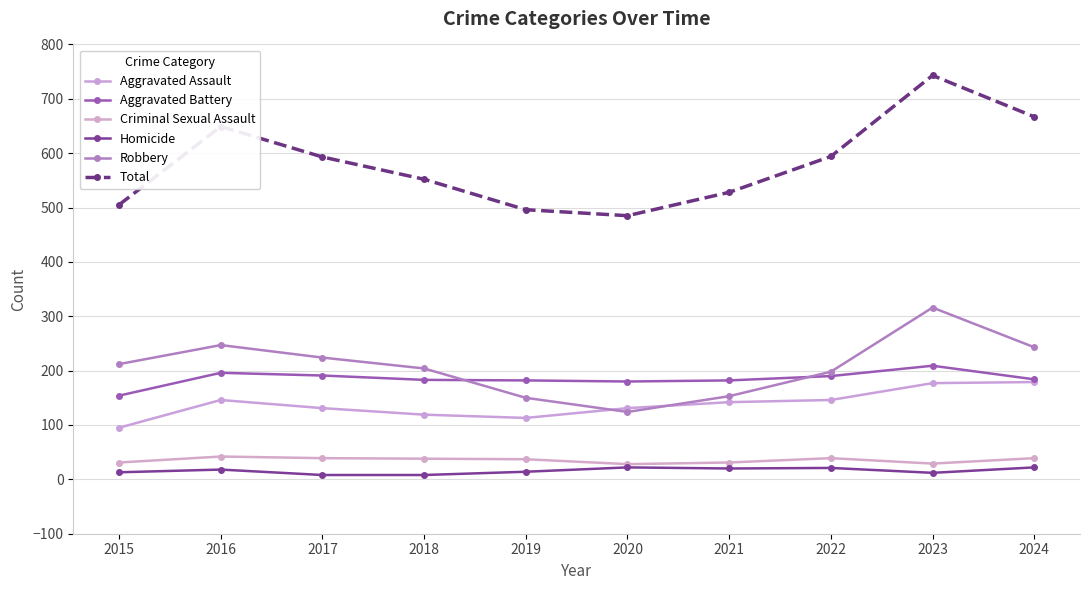

Which series has the widest spread of values?

Total